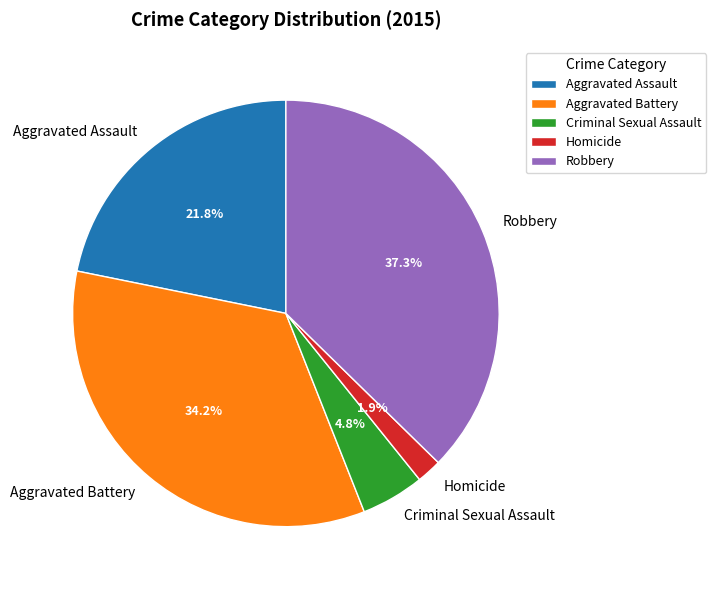

Rank the categories by value from highest to lowest.

Robbery, Aggravated Battery, Aggravated Assault, Criminal Sexual Assault, Homicide